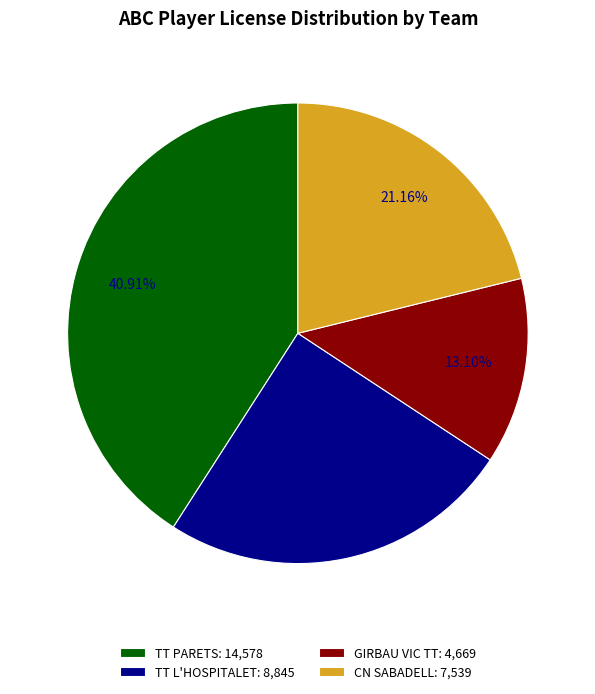

How many slices are in this pie chart?

4